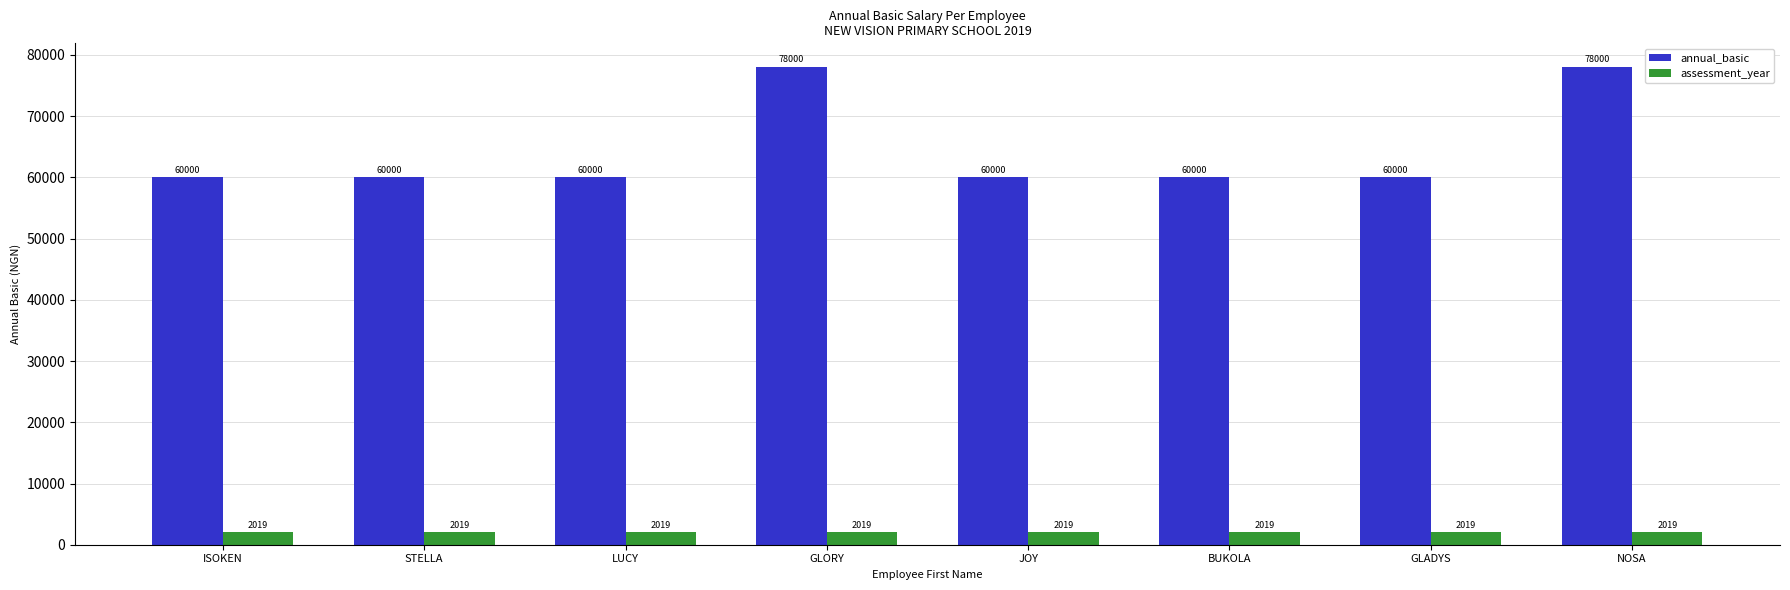

What is the sum of all annual_basic values?

516000